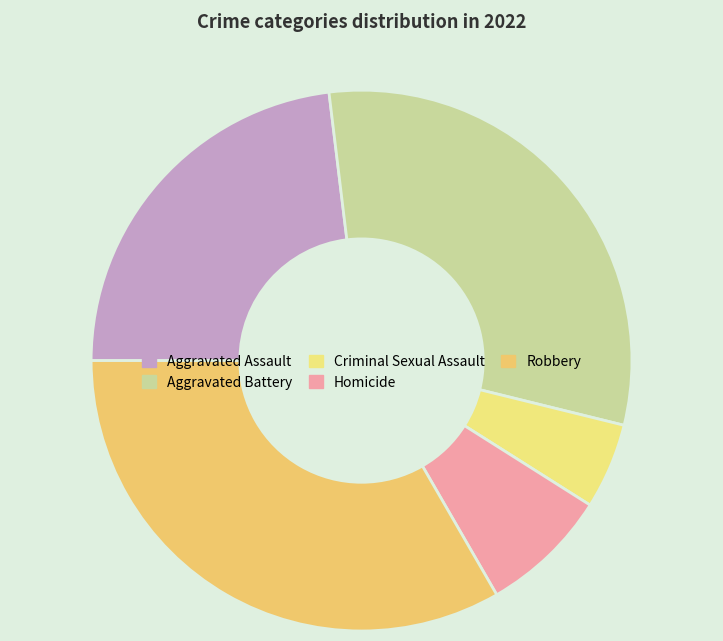

To the nearest percent, what is the difference between the largest and smallest slice percentages?

28%